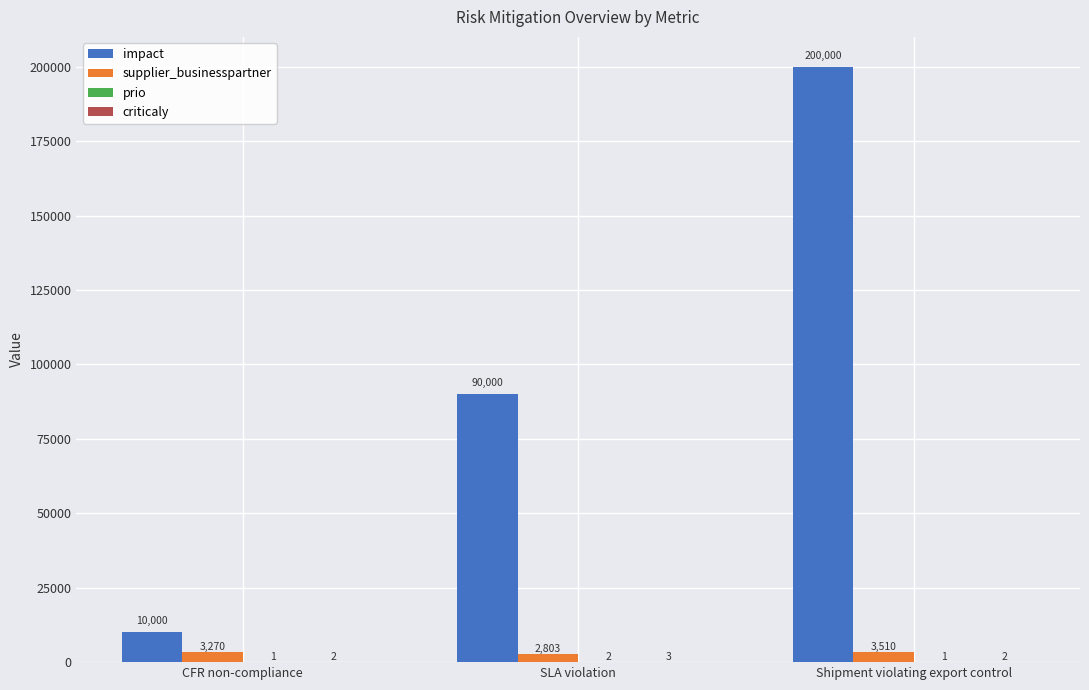

What is the sum of the supplier_businesspartner values at Shipment violating export control and SLA violation?

6313